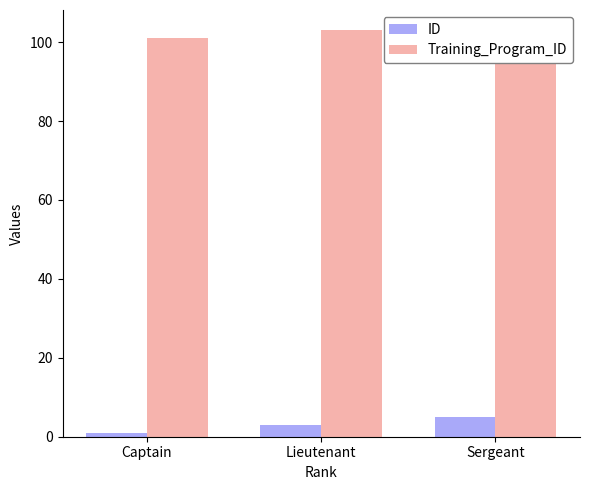

What is the minimum value shown in the chart?

1